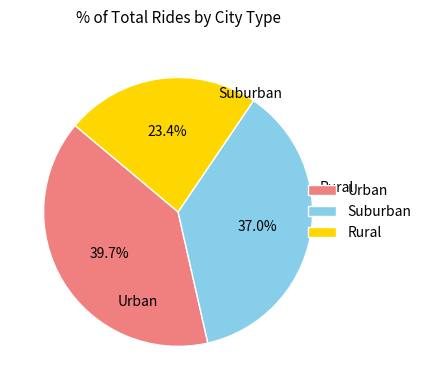

Rank the categories by value from highest to lowest.

Urban, Suburban, Rural